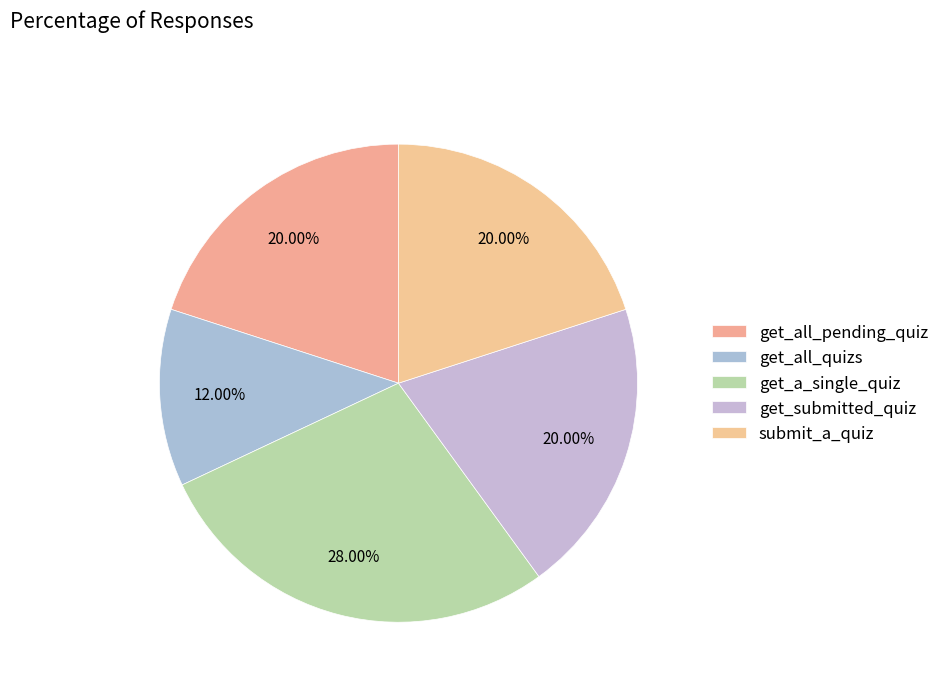

To the nearest percent, what percentage of the pie is get_all_quizs?

12%